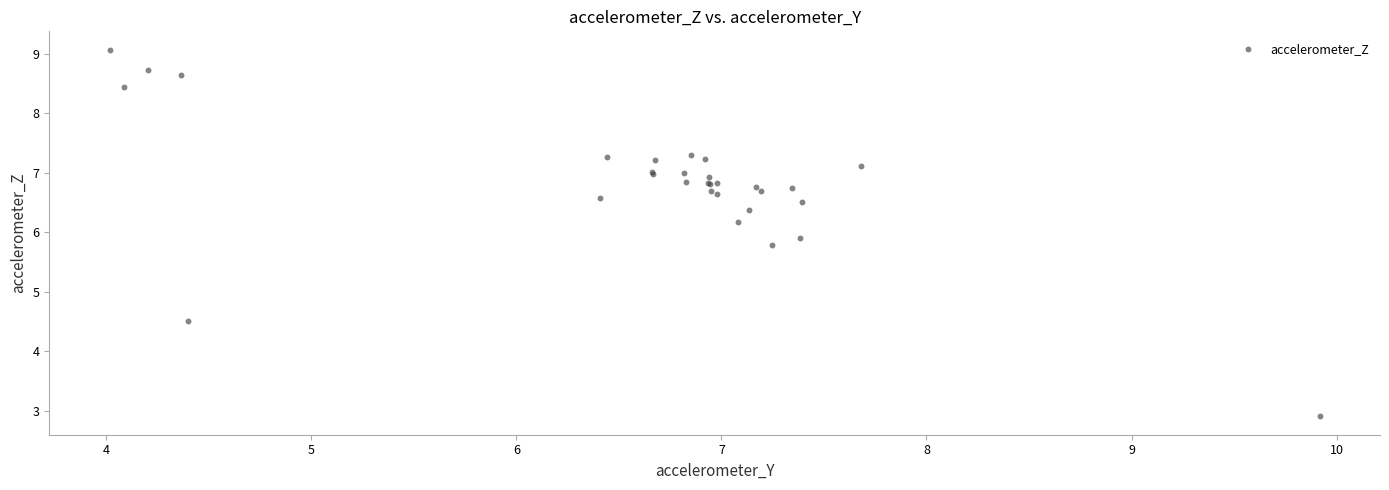

What Y value in the scatter plot is closest to 5?

4.5